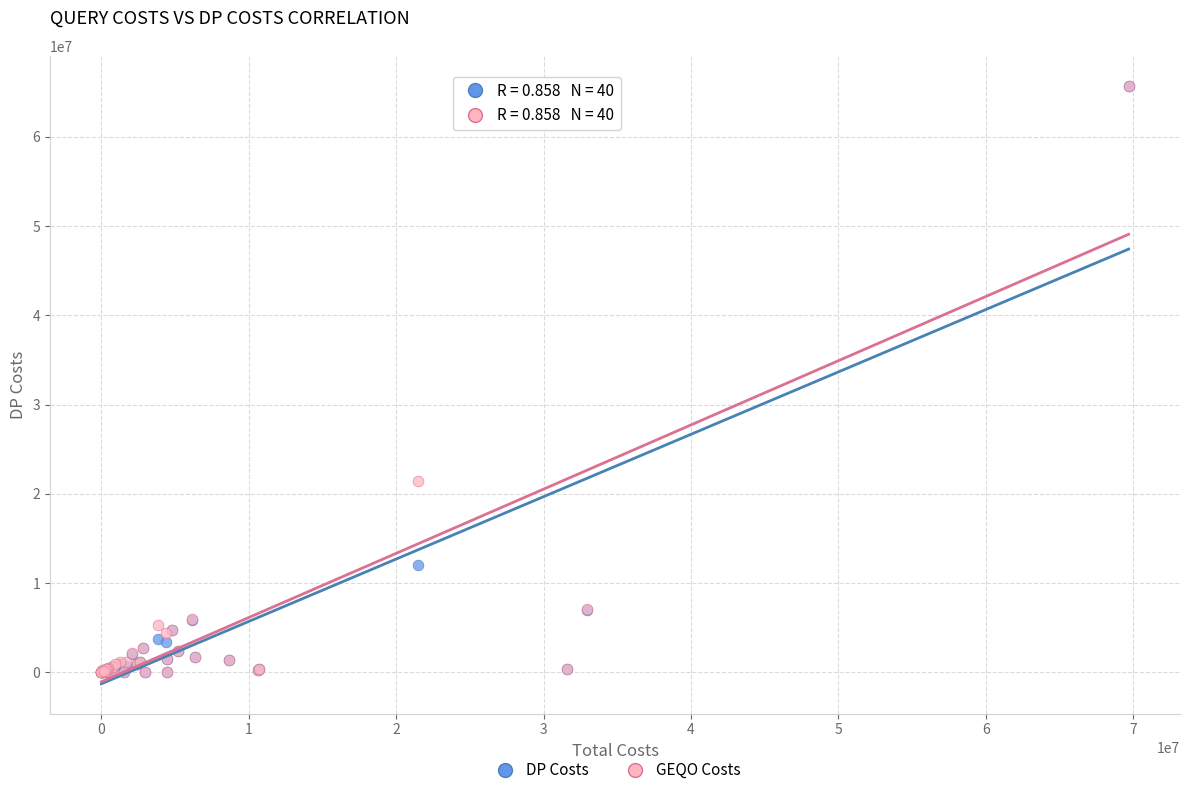

In the GEQO Costs series, what Y value is closest to 32866134?

21481809